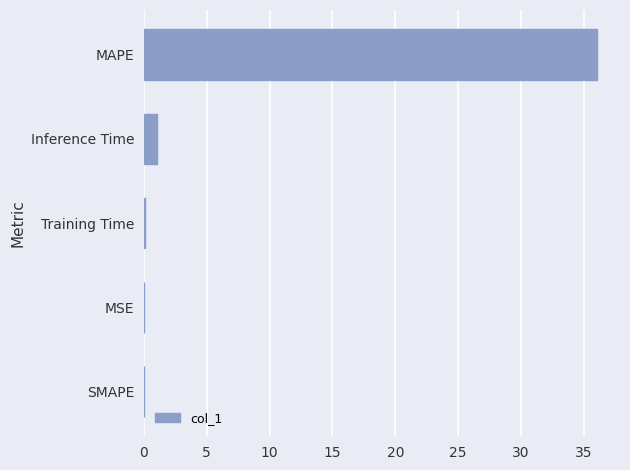

True or false: the data shows -25.2 at SMAPE.

False